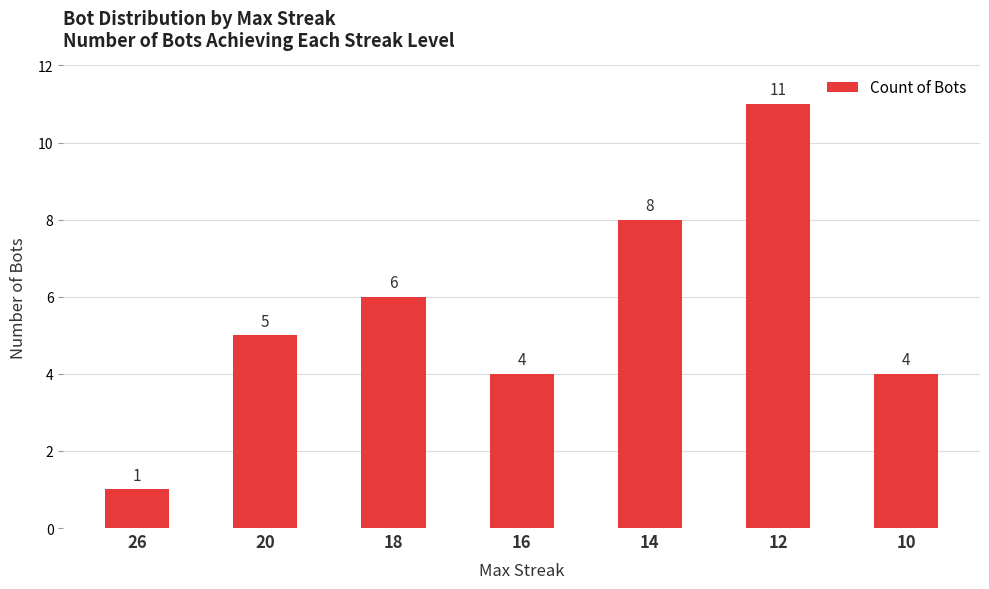

The chart shows a value of 11 at 12. True or false?

True